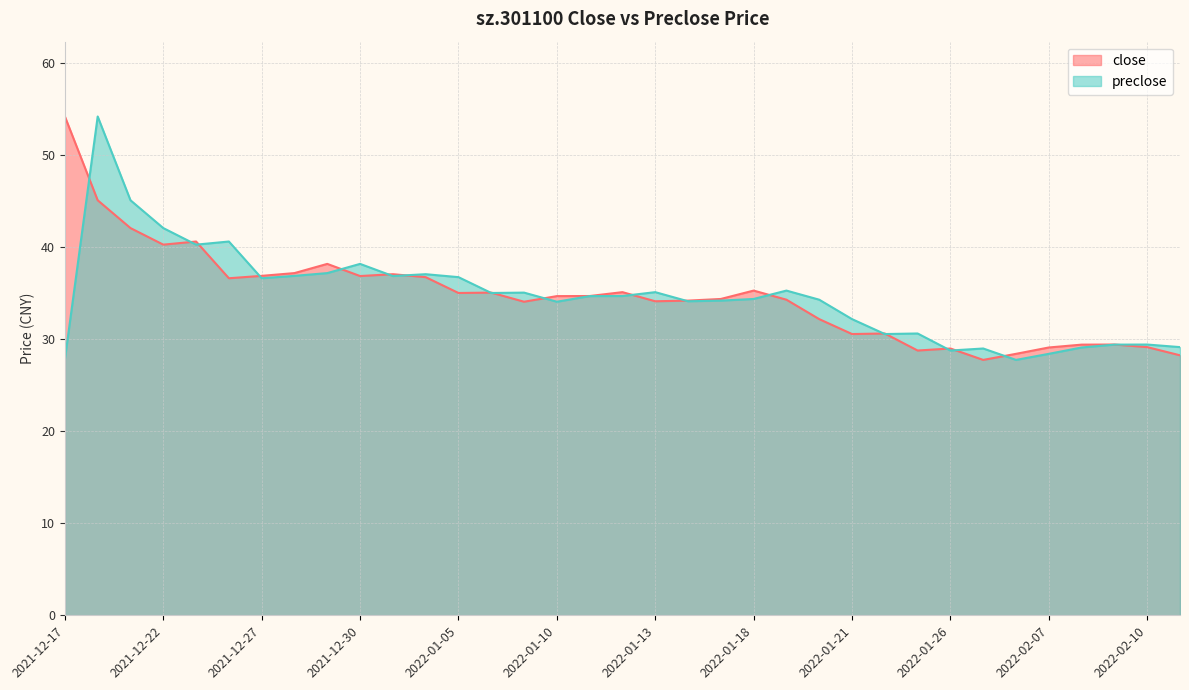

Which label corresponds to the largest value in the chart?

2021-12-17